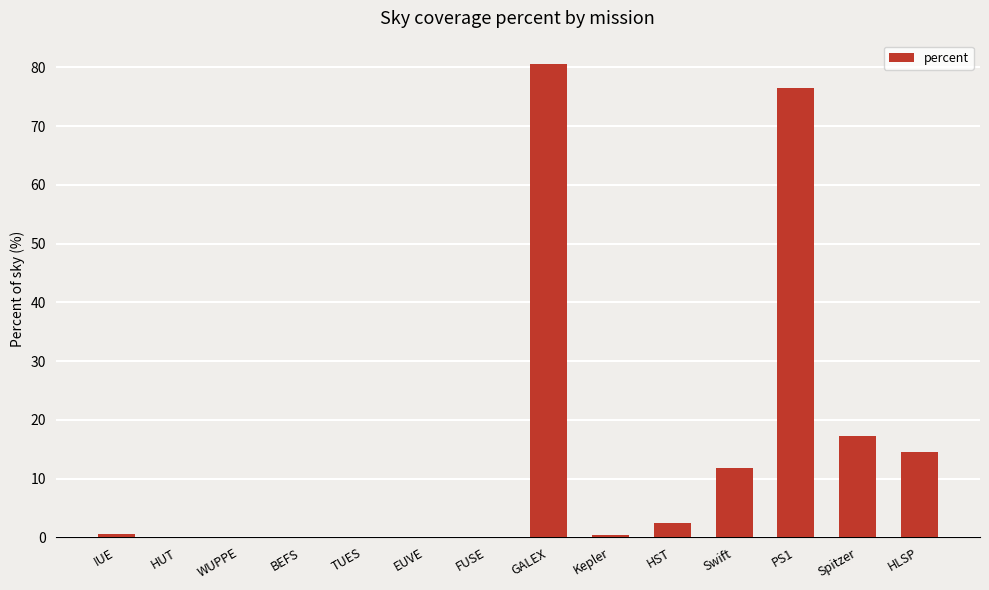

Are the bars grouped side by side (vs. stacked)?

No